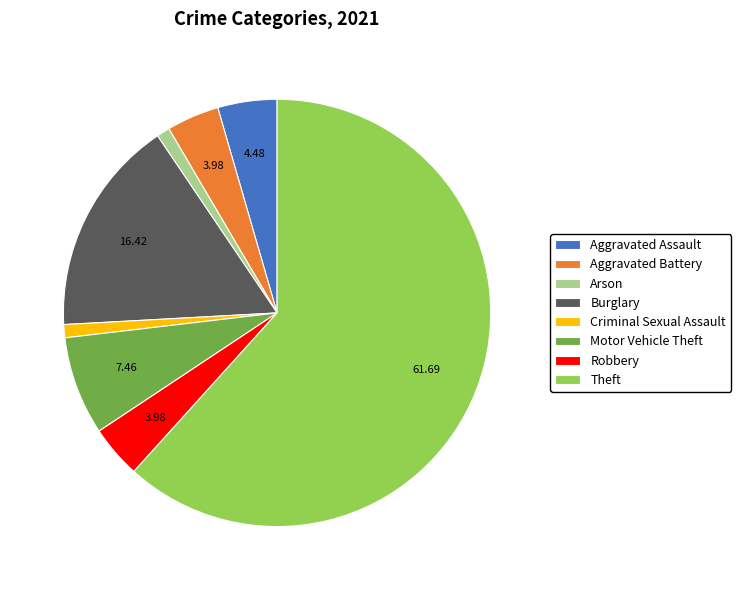

Which slice is the largest?

Theft